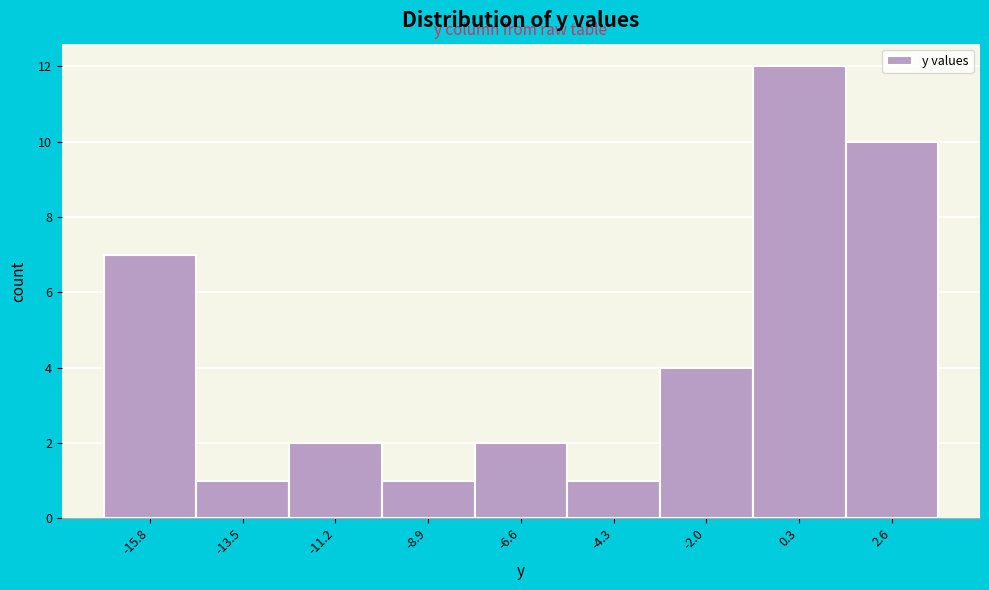

Reading left to right, list every bar in this chart as the range it spans on the x-axis followed by its height. Neither the bar edges nor the heights are printed on the chart, so give them approximately, as read against the axes.

-17.0 to -14.5: 7
-14.5 to -12.5: 1
-12.5 to -10.0: 2
-10.0 to -8.0: 1
-8.0 to -5.5: 2
-5.5 to -3.0: 1
-3.0 to -1.0: 4
-1.0 to 1.5: 12
1.5 to 4.0: 10